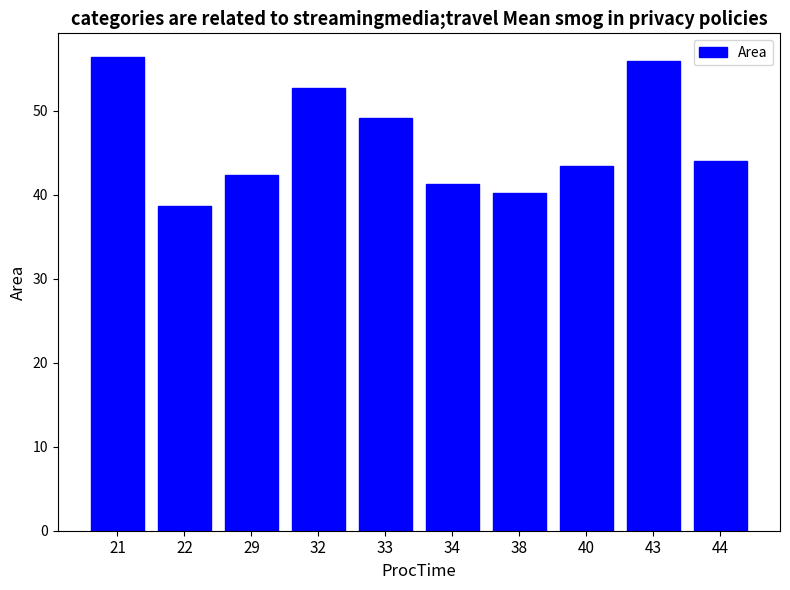

Which category has the highest value across all series?

21